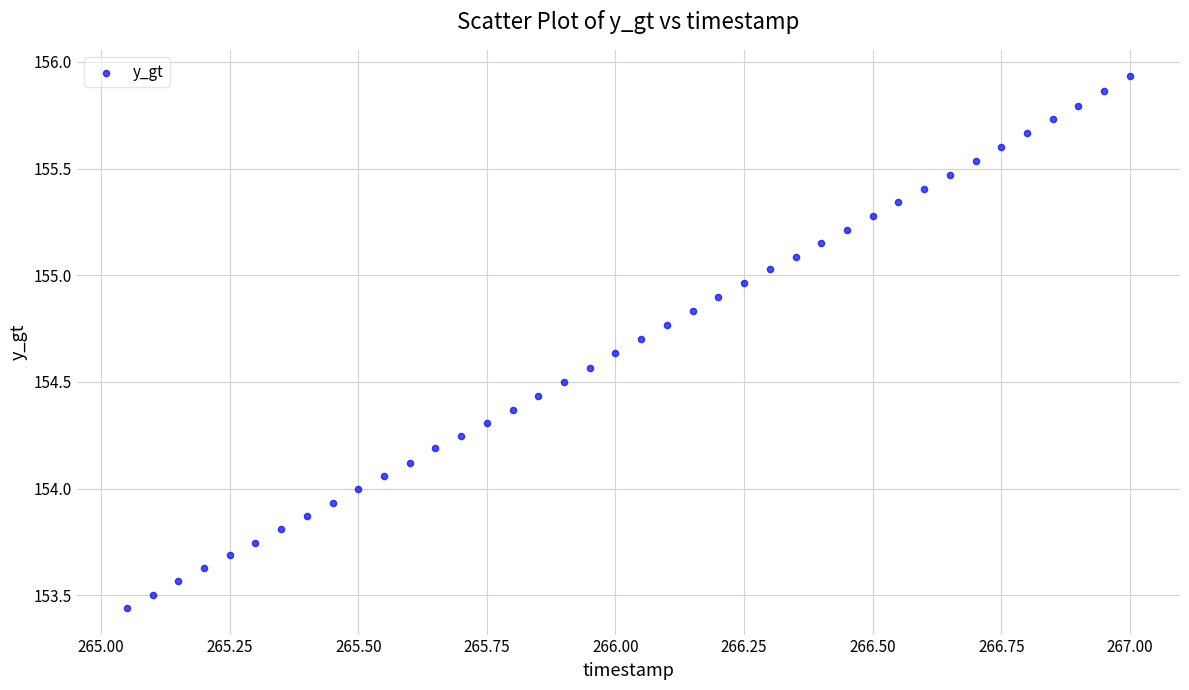

What is the range of X values (max minus min)?

1.9